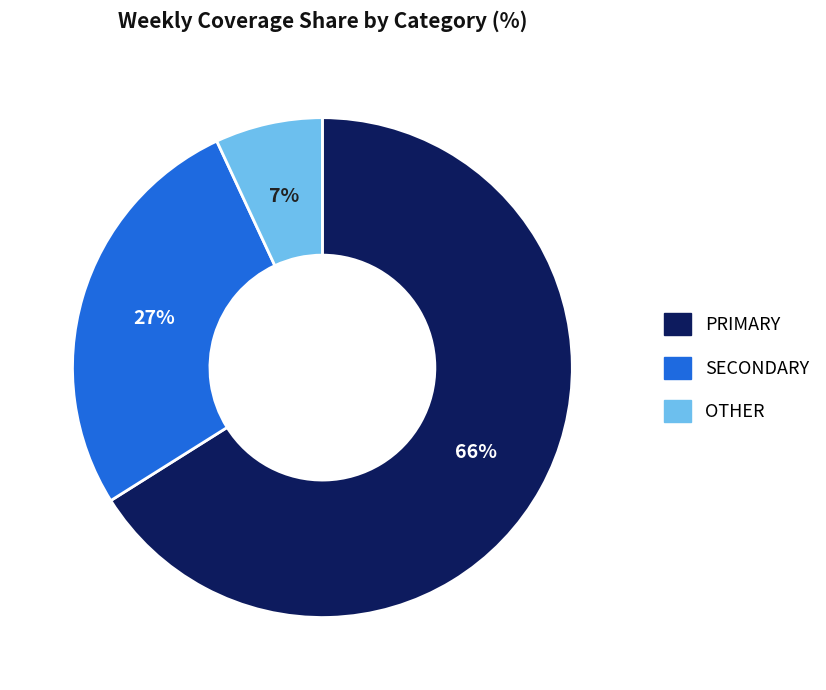

To the nearest percent, what is the average slice percentage?

33%